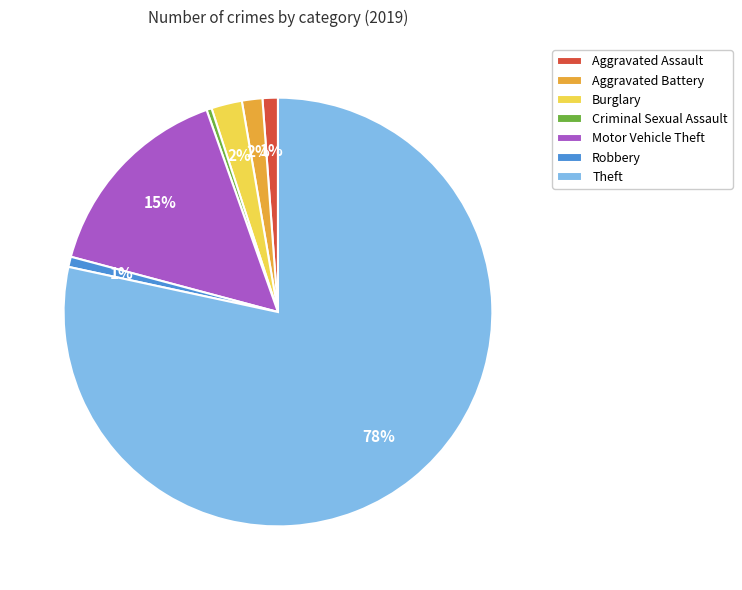

Which has a higher value, Aggravated Battery or Motor Vehicle Theft?

Motor Vehicle Theft